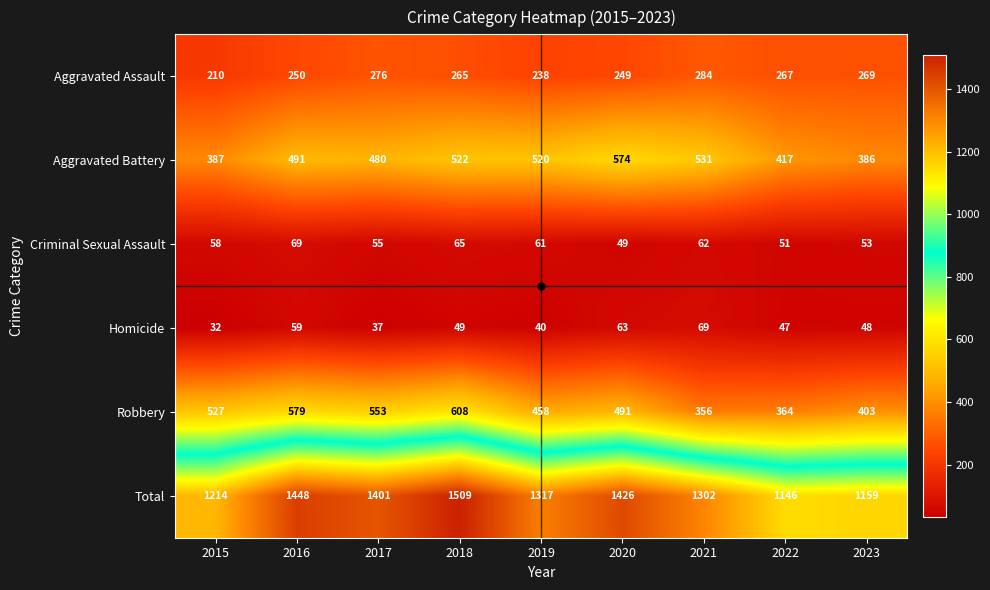

Which series has the largest range (max minus min)?

Total